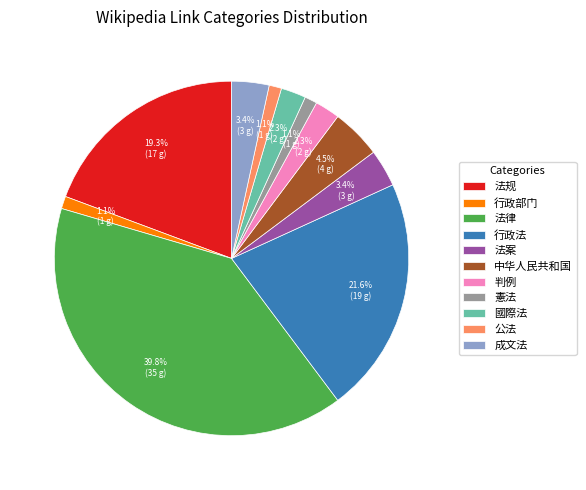

To the nearest percent, what percentage of the pie is 法规?

19%